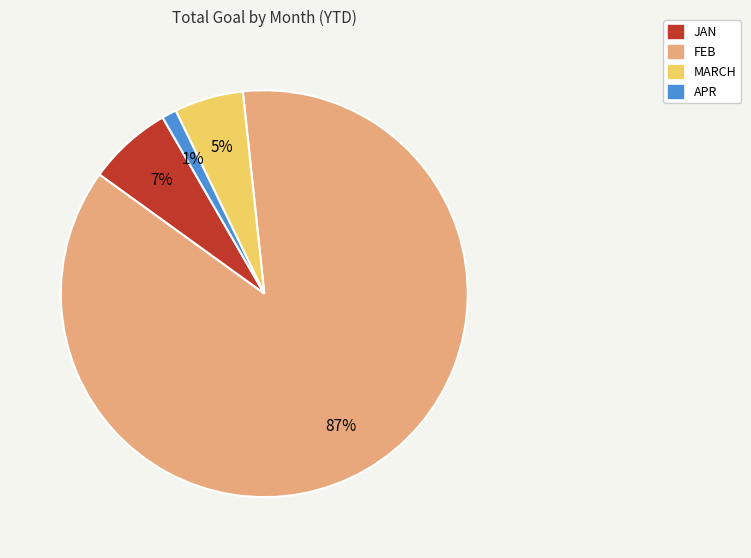

Which slice is the smallest?

APR